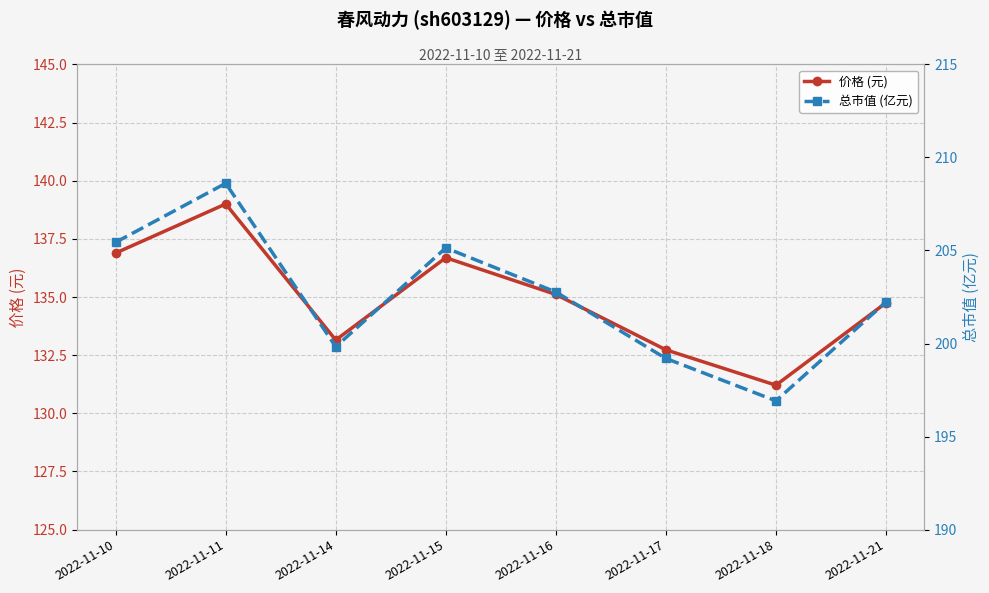

Reading left to right, list all the values displayed in this chart.

价格 (元): 2022-11-10=136.9	2022-11-11=139.0	2022-11-14=133.2	2022-11-15=136.7	2022-11-16=135.1	2022-11-17=132.7	2022-11-18=131.2	2022-11-21=134.8
总市值 (亿元): 2022-11-10=205.4	2022-11-11=208.6	2022-11-14=199.8	2022-11-15=205.1	2022-11-16=202.8	2022-11-17=199.2	2022-11-18=196.9	2022-11-21=202.2